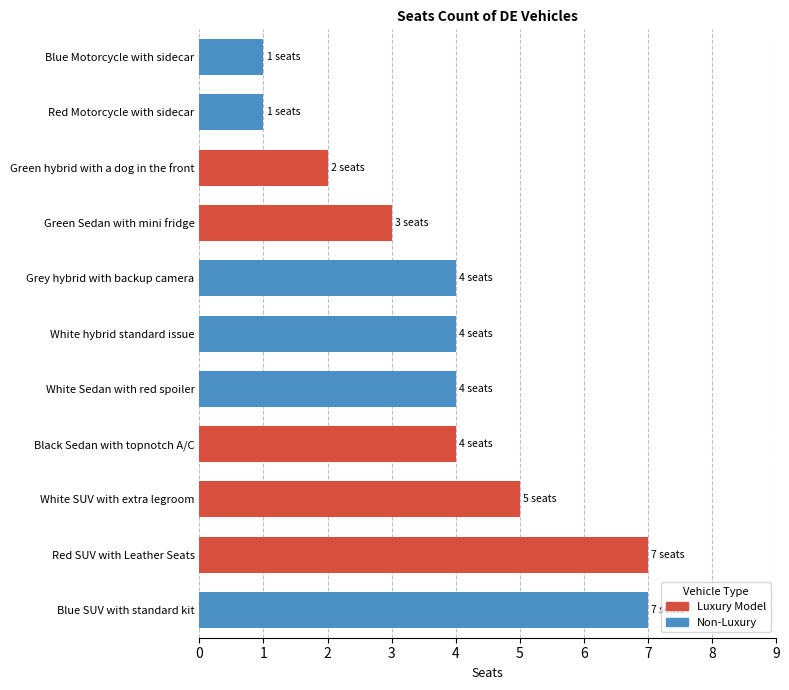

What is the ratio of the value at White Sedan with red spoiler to the value at Blue SUV with standard kit?

0.6